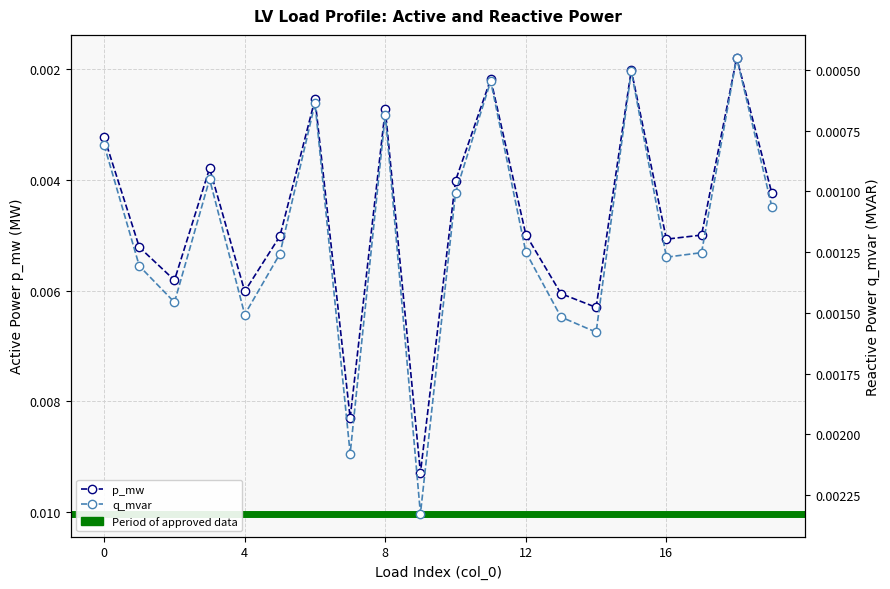

Is the value of q_mvar at 3 greater than the value of p_mw at 19?

No